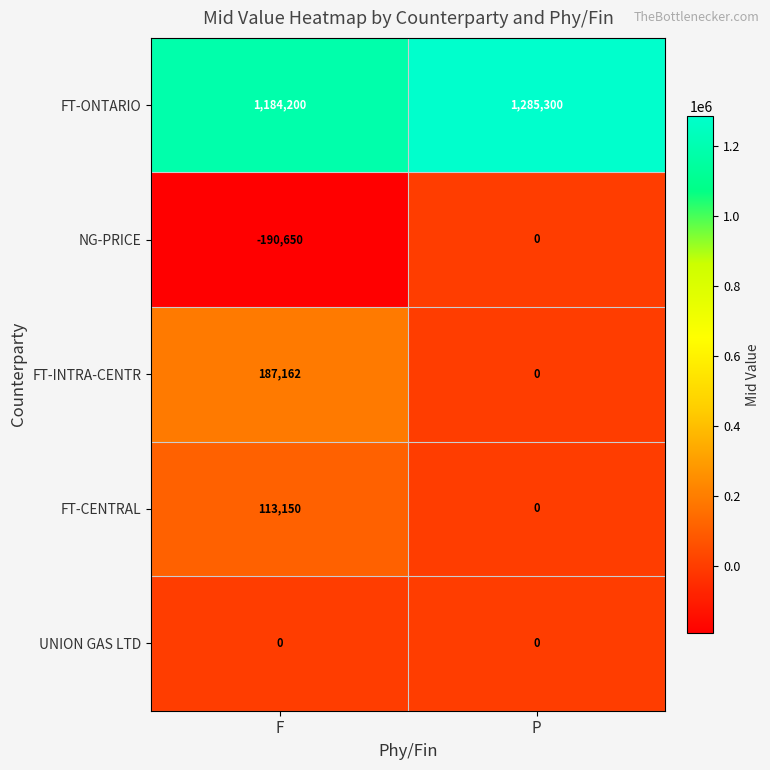

At which category is the sum across all series the highest?

F